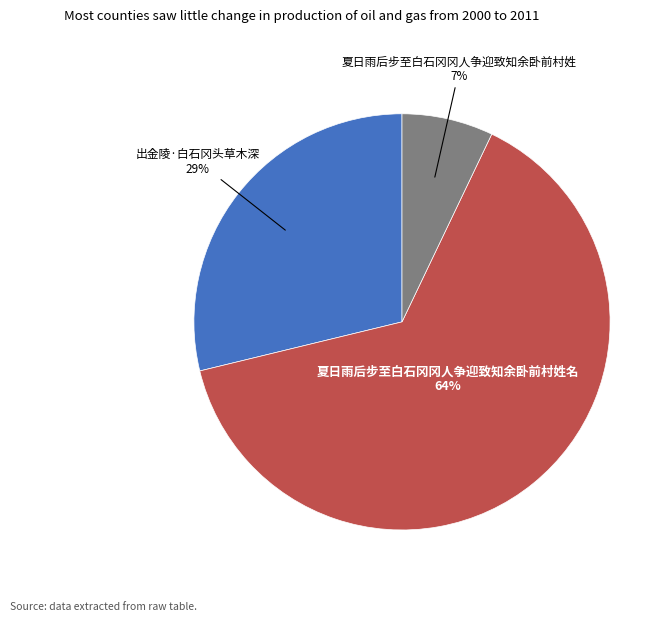

Which slice is the smallest?

夏日雨后步至白石冈冈人争迎致知余卧前村姓